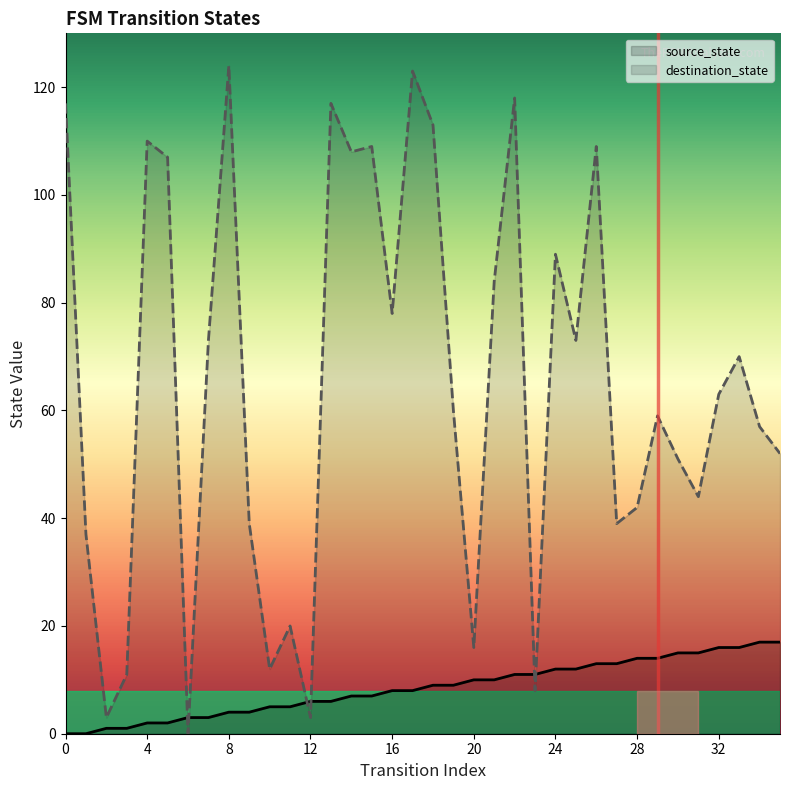

Between 15 and 23, which is larger?

23